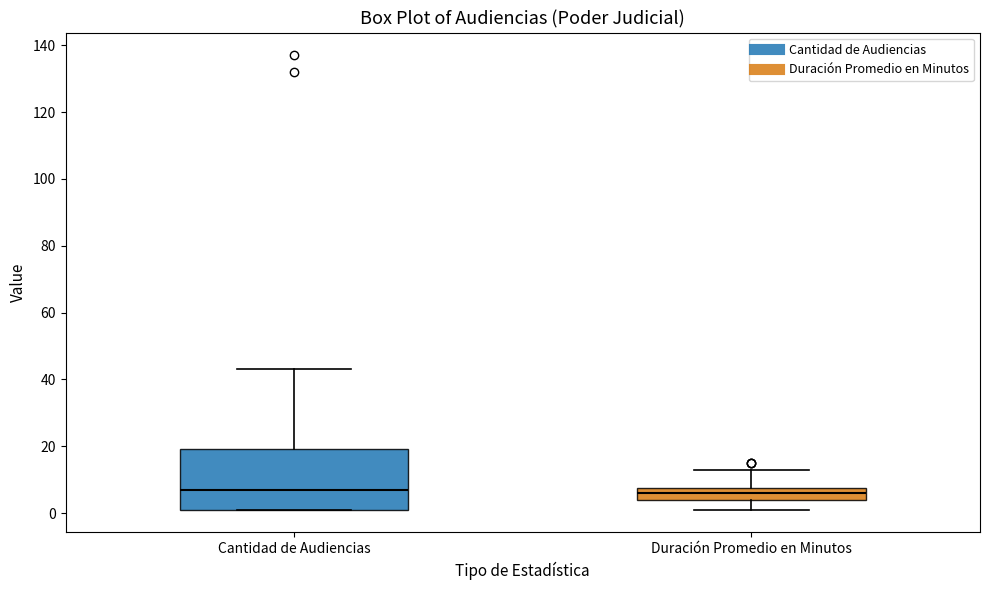

Which box is the tallest, from its lower edge to its upper edge?

Cantidad de Audiencias